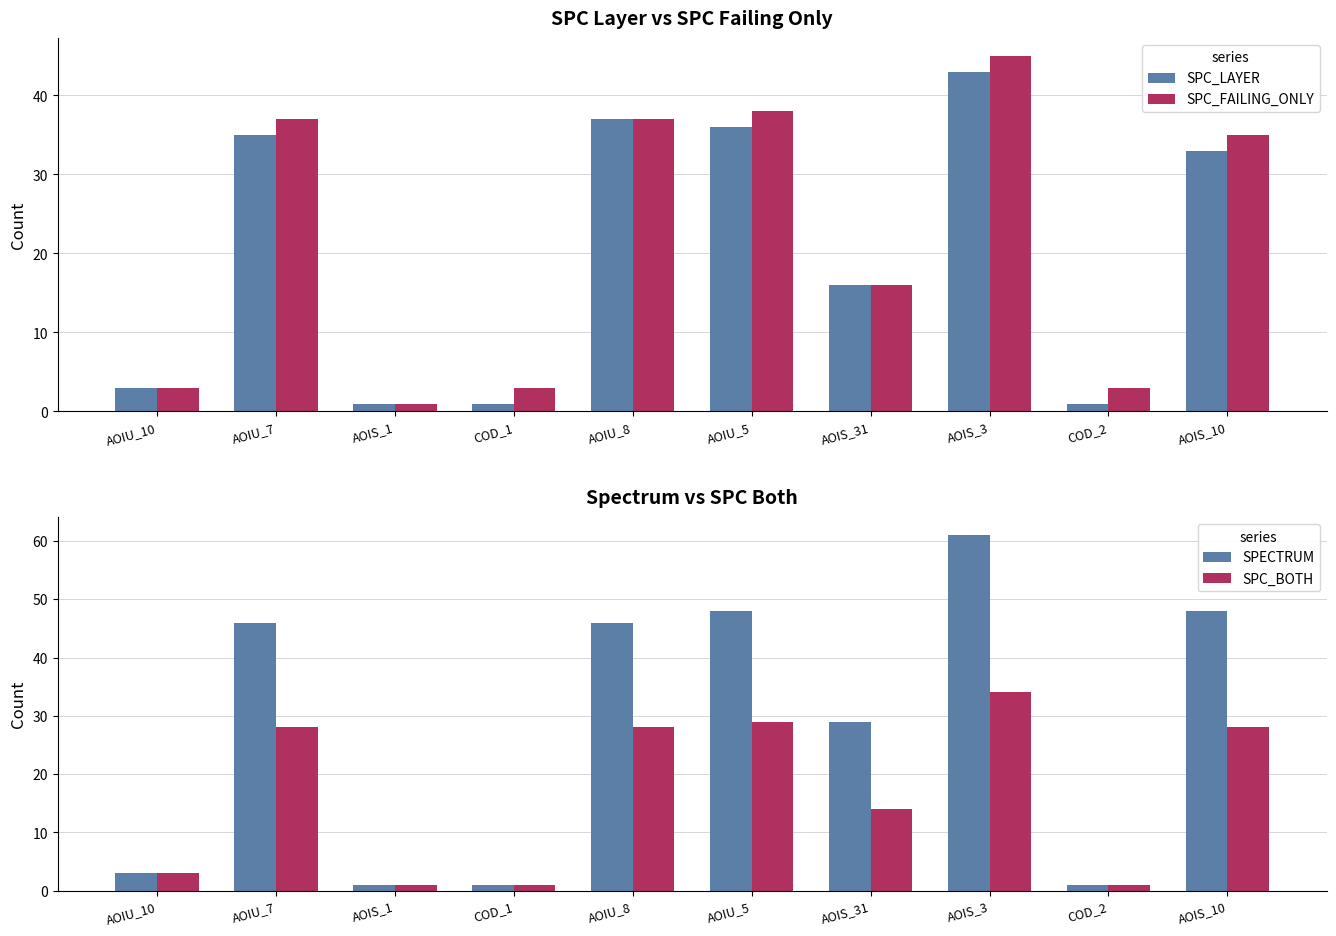

Is the value of SPC_LAYER at AOIS_3 greater than the value of SPECTRUM at AOIS_31?

Yes